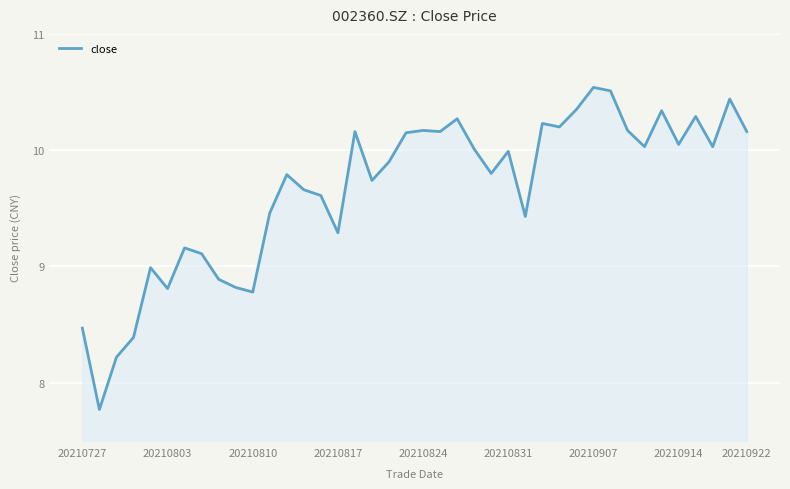

What is the minimum value shown in the chart?

7.8